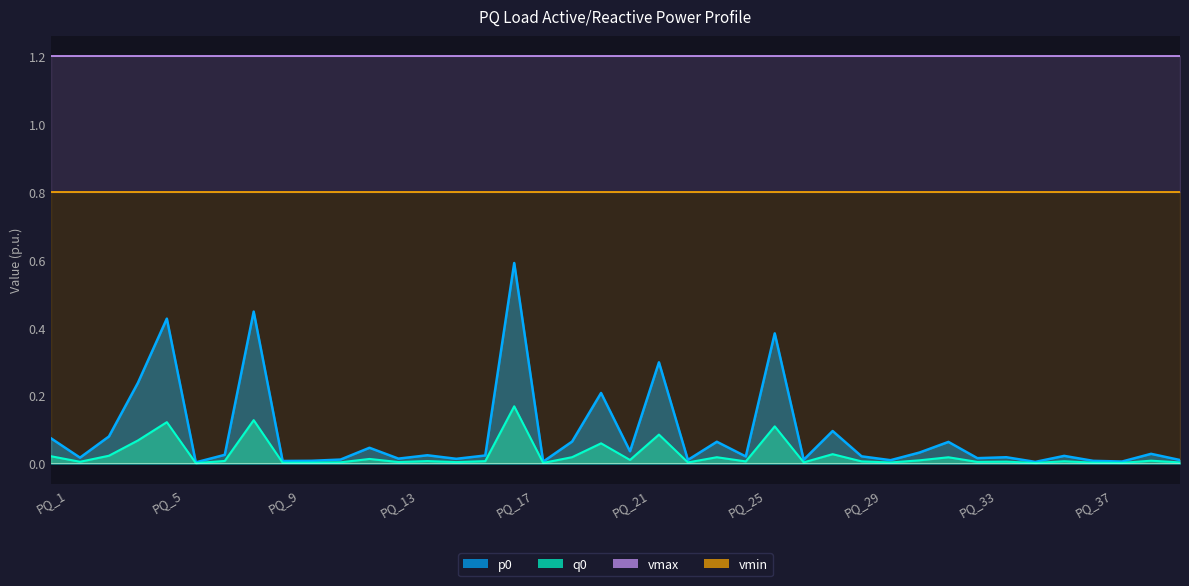

Which series has the largest total across all categories?

vmax